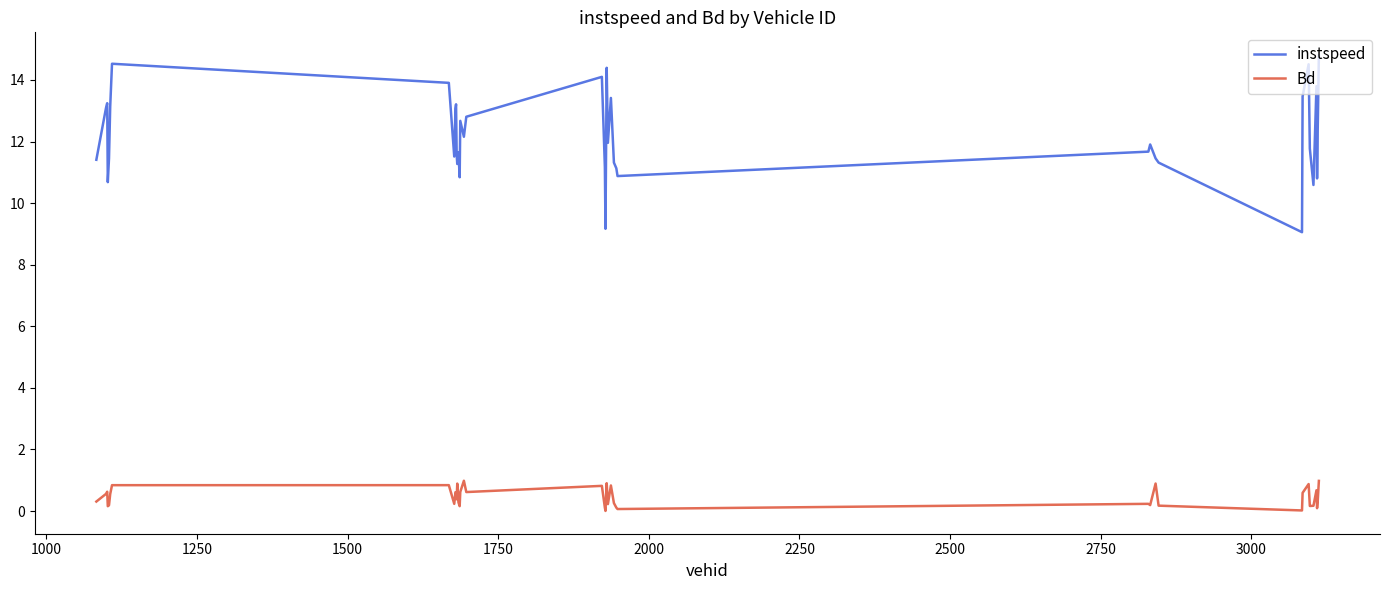

What is the minimum value for instspeed?

9.1